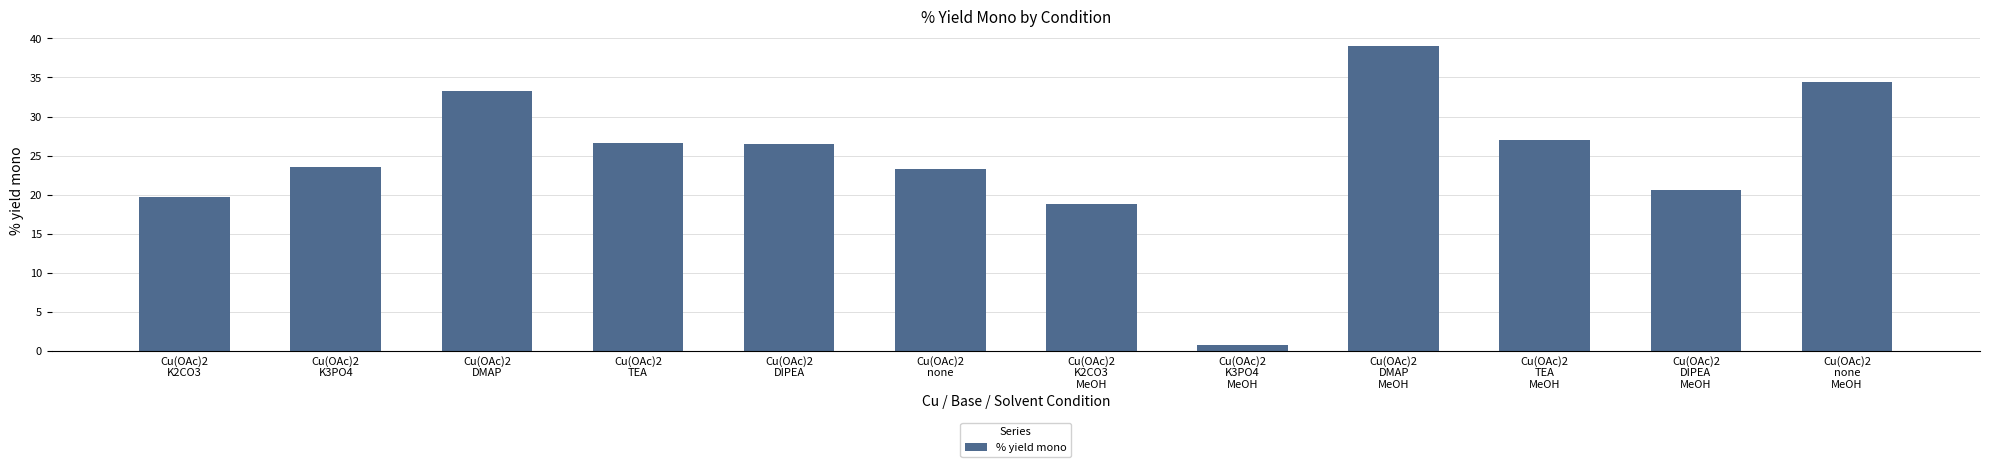

Which label corresponds to the largest value in the chart?

Cu(OAc)2
DMAP
MeOH